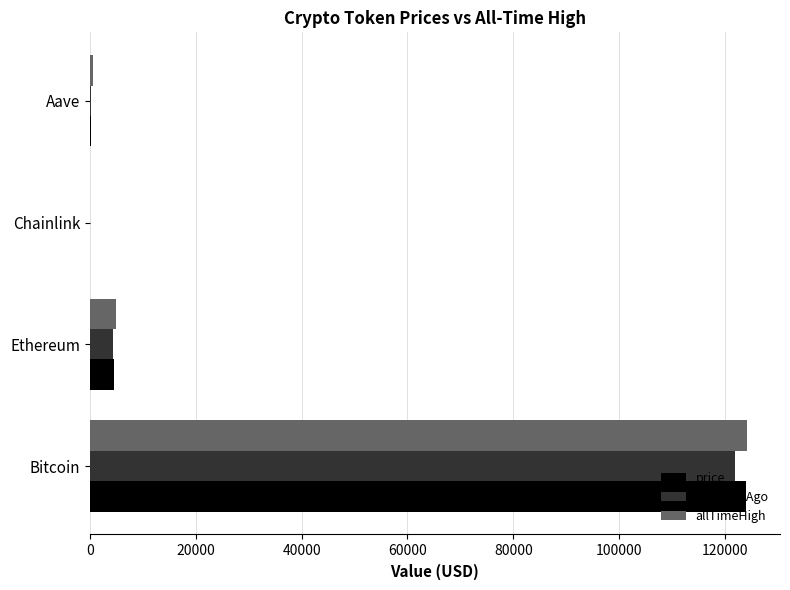

What is the sum of all price24hAgo values?

126581.1